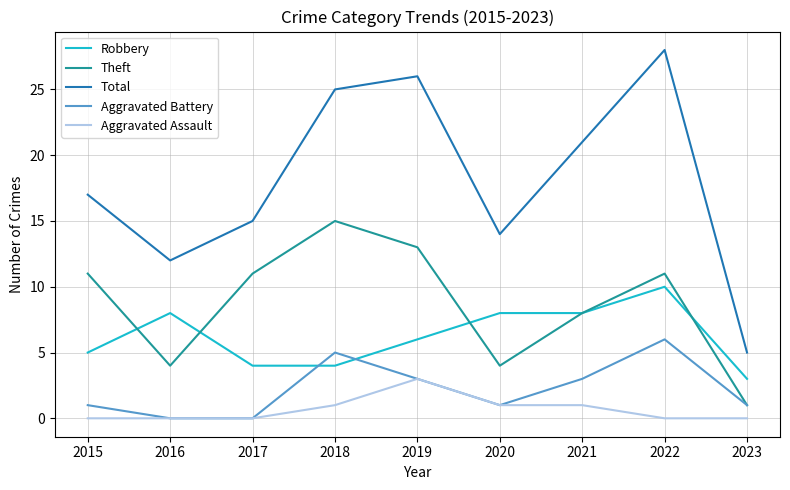

True or false: Aggravated Assault and Total intersect in this chart.

False